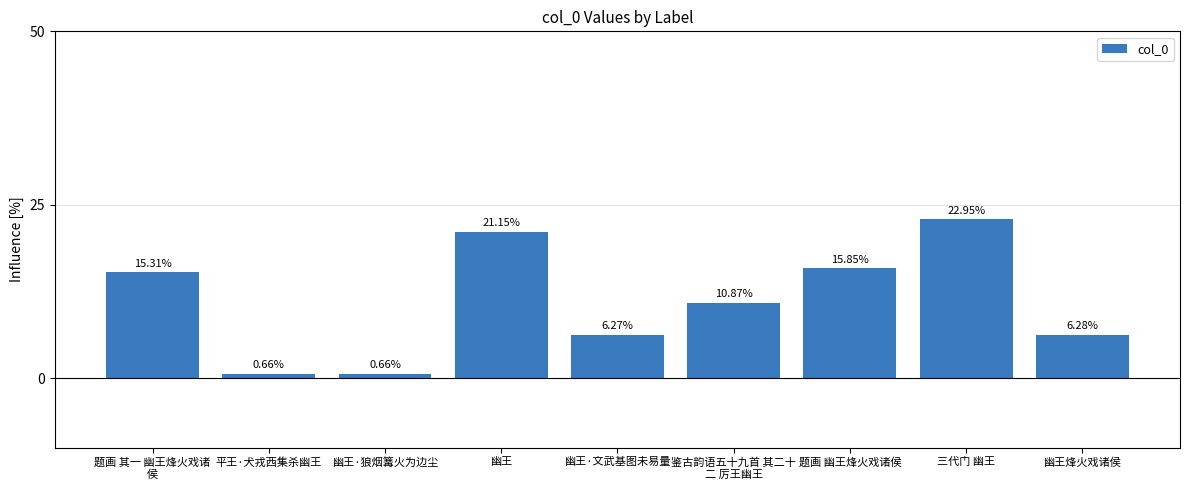

True or false: the data shows 10.9 at 鉴古韵语五十九首 其二十
二 厉王幽王.

True